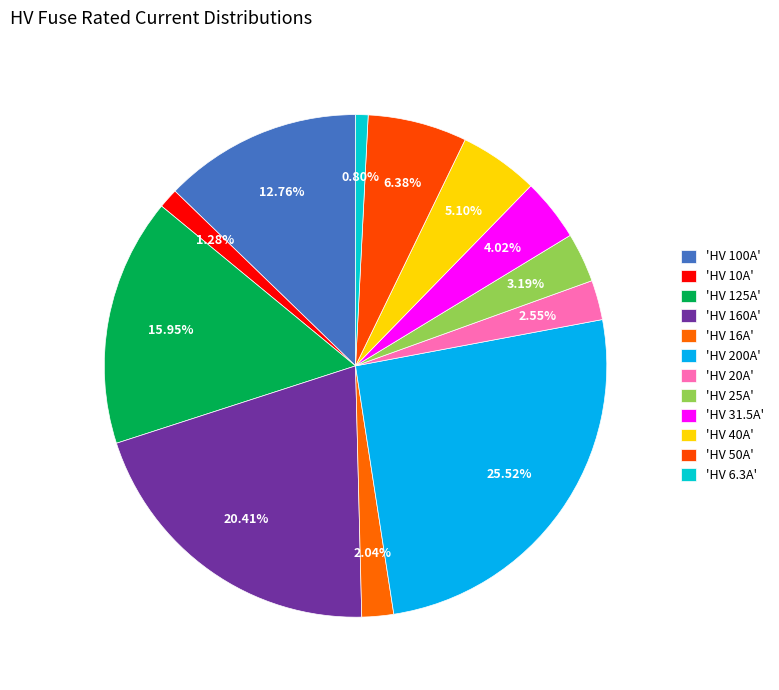

How many segments does this pie chart have?

12